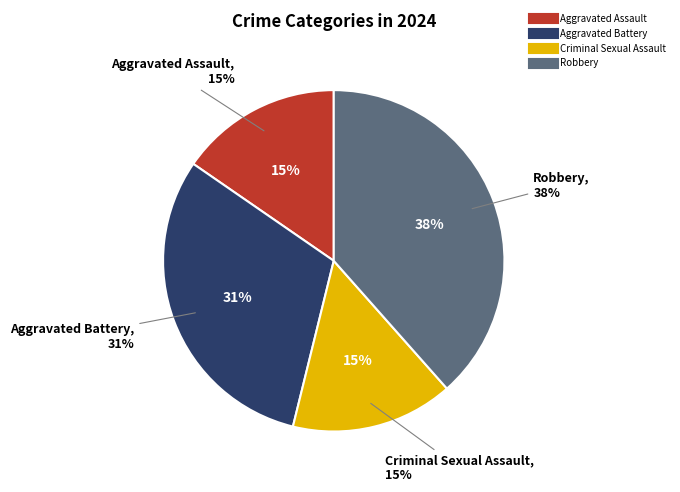

To the nearest percent, what percentage of the pie is Aggravated Assault?

15%